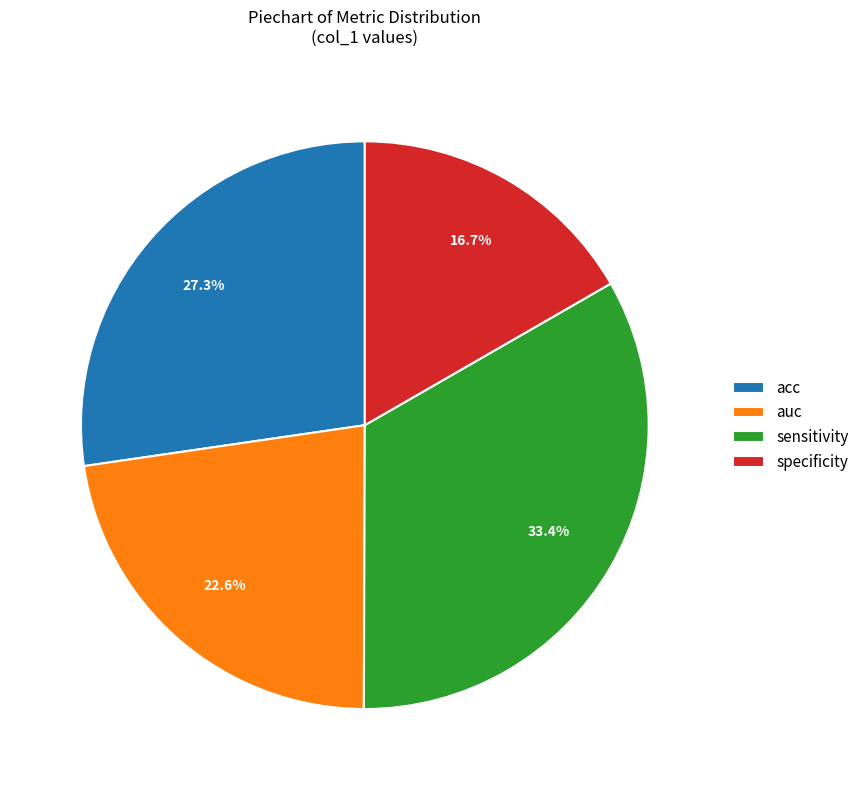

To the nearest percent, what is the difference between the sensitivity and specificity slice percentages?

17%